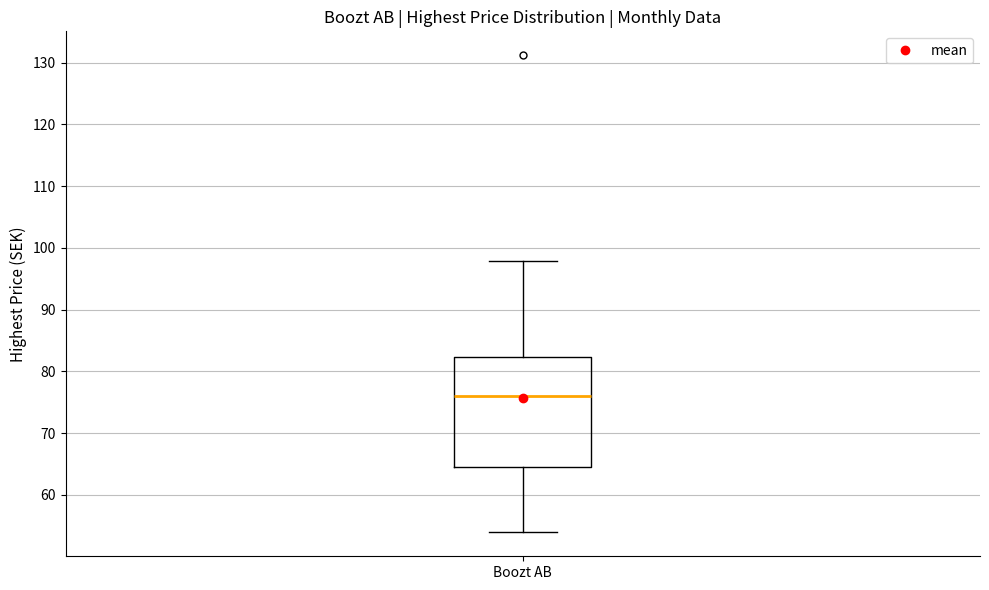

Read this box plot against the y-axis: the position of the median line, the range covered by the box, and the ends of both whiskers. The values are not printed on the chart, so give them approximately, as read against the axis.

median 76, box 64 to 82, whiskers 54 to 98